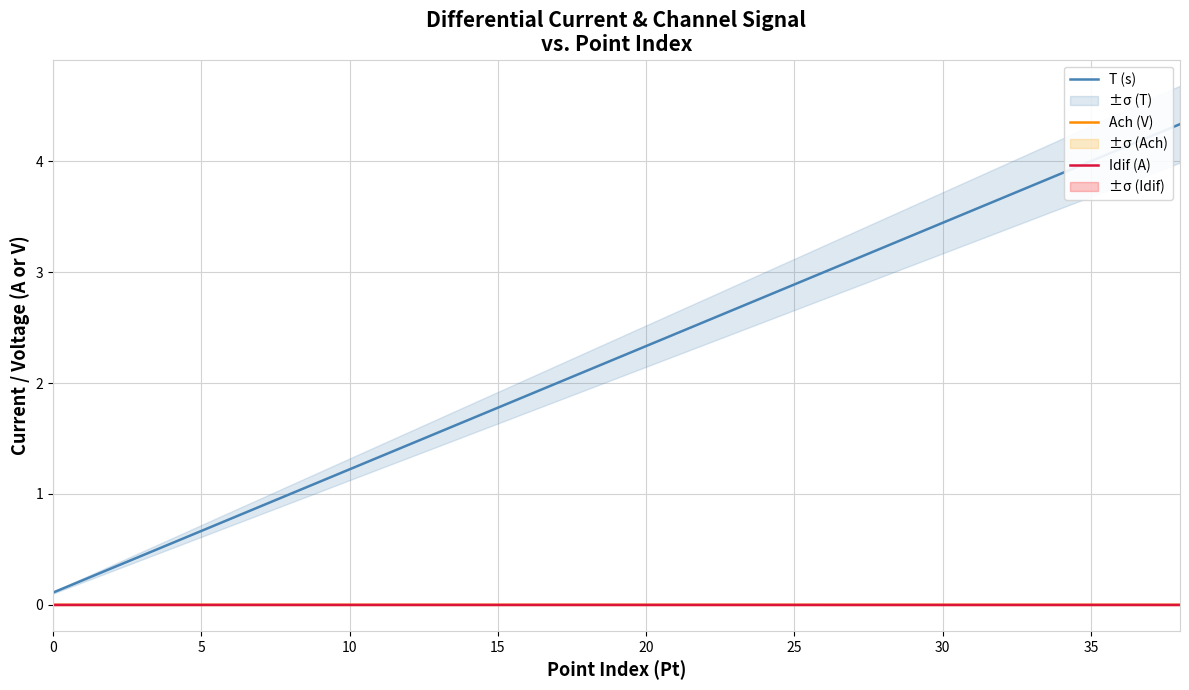

Count the number of data series in this chart.

3